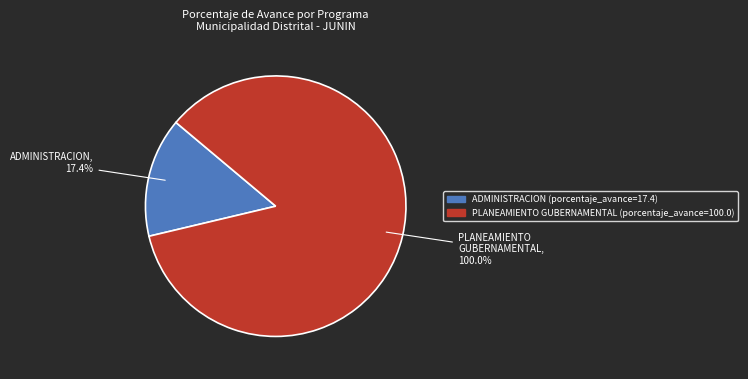

Do Row 1: PLANEAMIENTO GUBERNAMENTAL (porcentaje_avance=100.0) and Row 0: ADMINISTRACION (porcentaje_avance=17.4) together represent more than half of the pie?

Yes